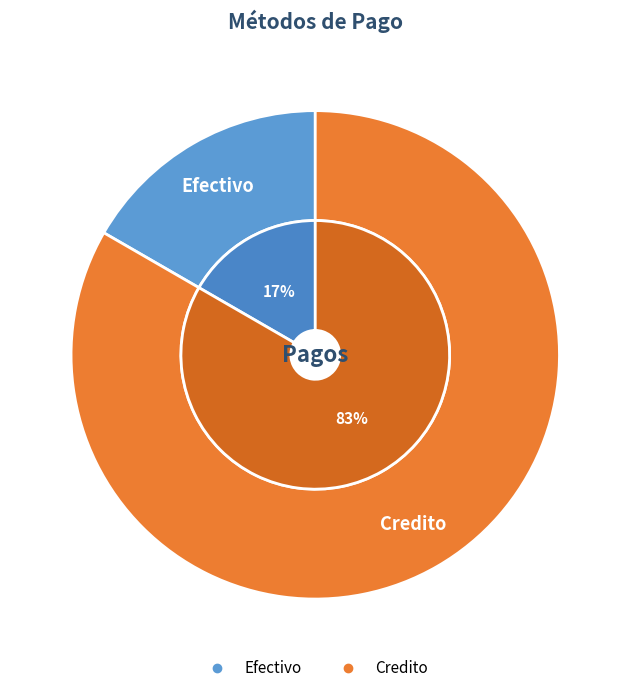

To the nearest percent, what portion does Credito represent?

83%